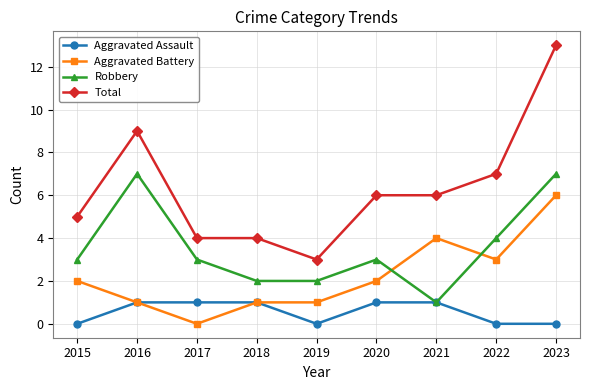

Reading left to right, list all the values displayed in this chart.

Aggravated Assault: 2015=0	2016=1	2017=1	2018=1	2019=0	2020=1	2021=1	2022=0	2023=0
Aggravated Battery: 2015=2	2016=1	2017=0	2018=1	2019=1	2020=2	2021=4	2022=3	2023=6
Robbery: 2015=3	2016=7	2017=3	2018=2	2019=2	2020=3	2021=1	2022=4	2023=7
Total: 2015=5	2016=9	2017=4	2018=4	2019=3	2020=6	2021=6	2022=7	2023=13